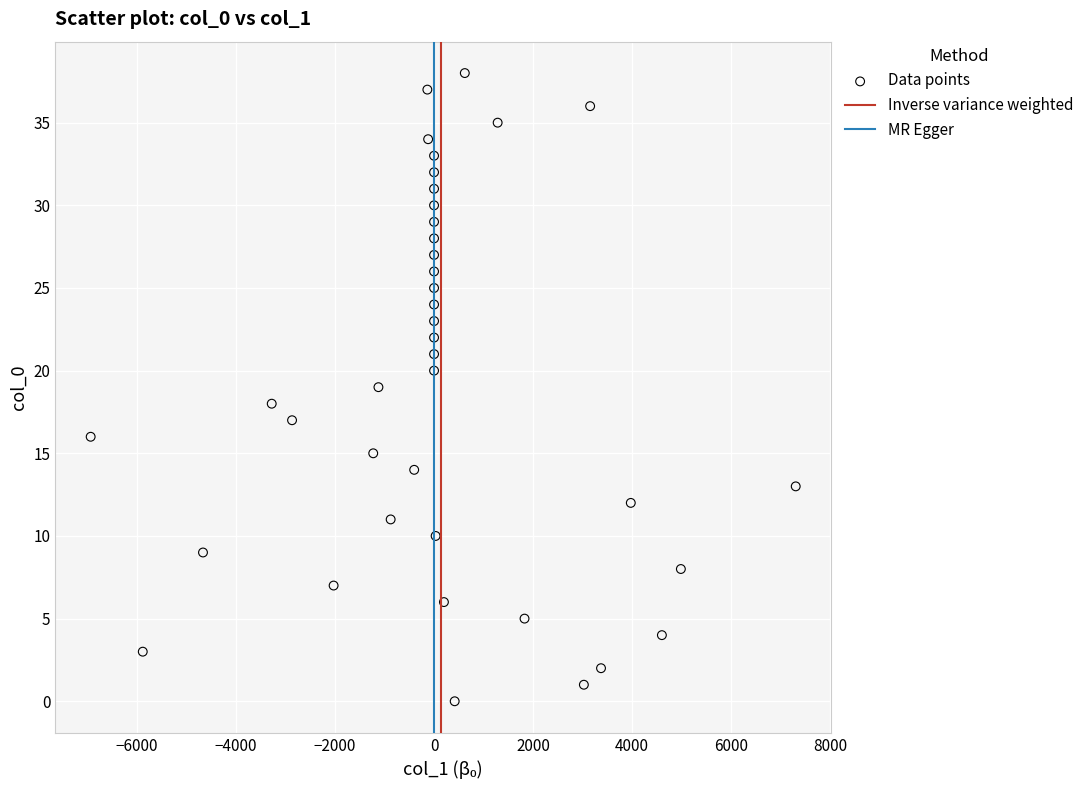

What is the range of Y values (max minus min)?

38